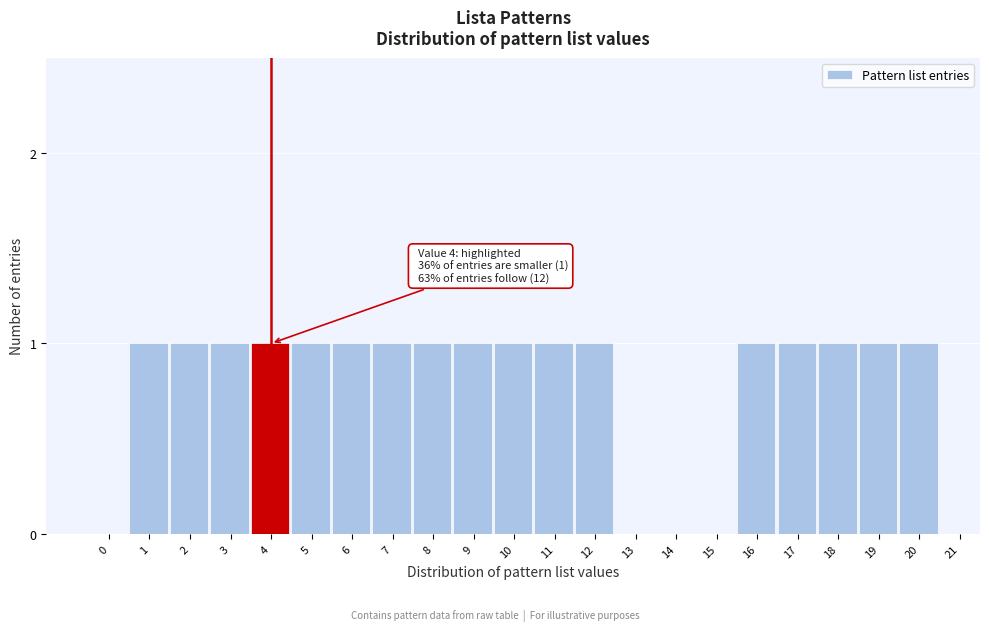

Reading left to right, transcribe all the data shown in this chart.

0=0	1=1	2=1	3=1	4=1	5=1	6=1	7=1	8=1	9=1	10=1	11=1	12=1	13=0	14=0	15=0	16=1	17=1	18=1	19=1	20=1